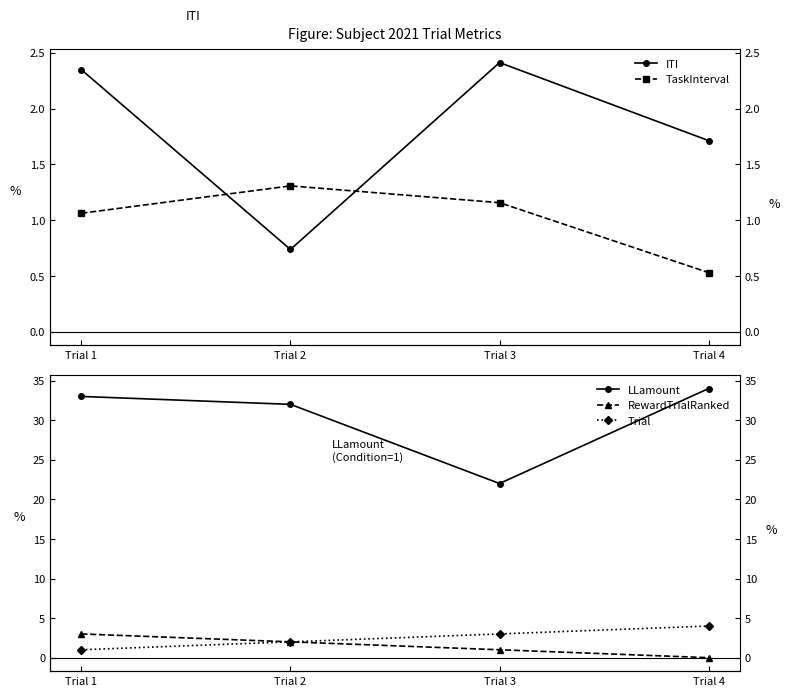

What are all the series names shown in the legend?

ITI, TaskInterval, LLamount, RewardTrialRanked, Trial